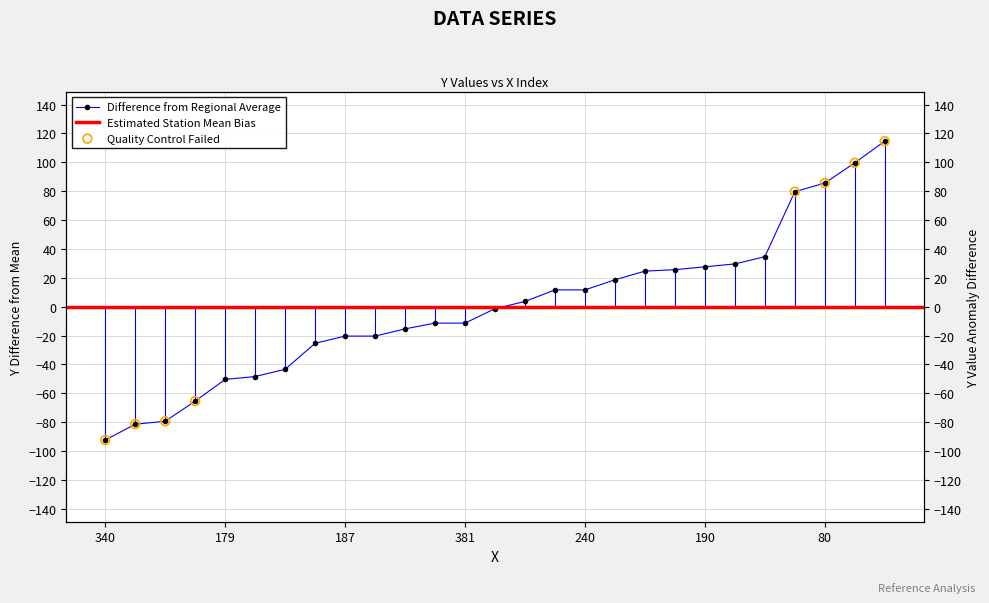

Between 446 and 340, which is larger?

446